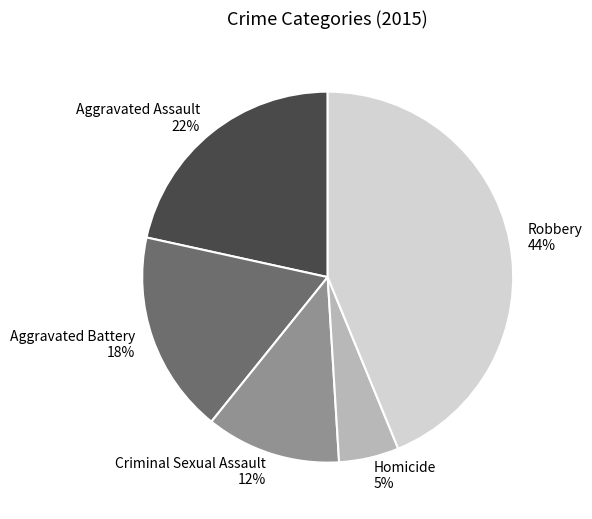

Which category has the smallest portion of the pie?

Homicide